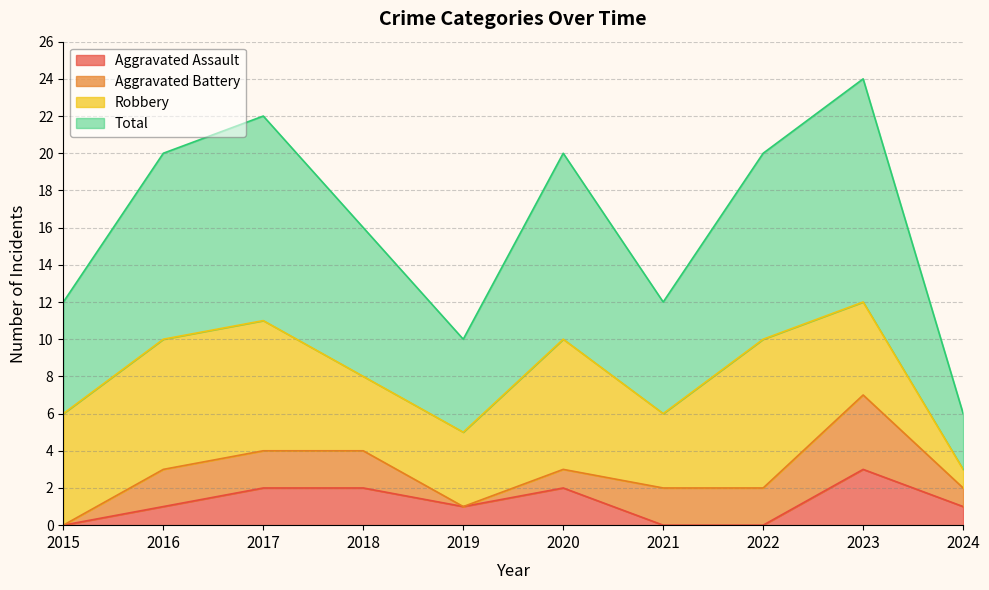

Between 2017 and 2023, which is larger?

2023